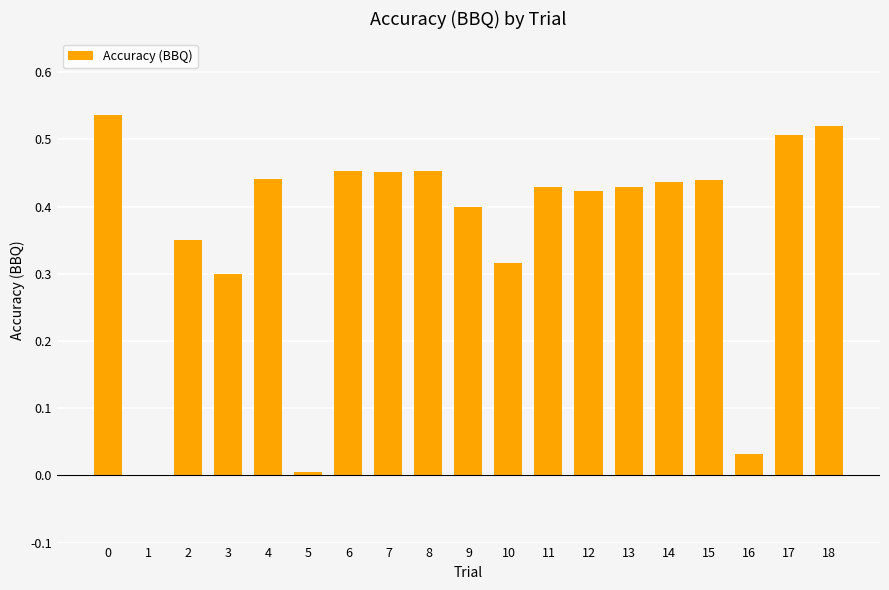

What is the change in value from 1 to 12?

+0.4